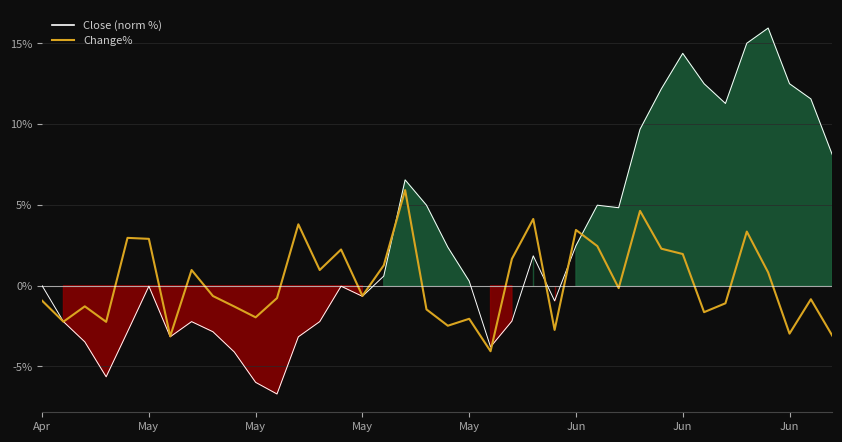

What are all the series names shown in the legend?

Close (norm %), Change%